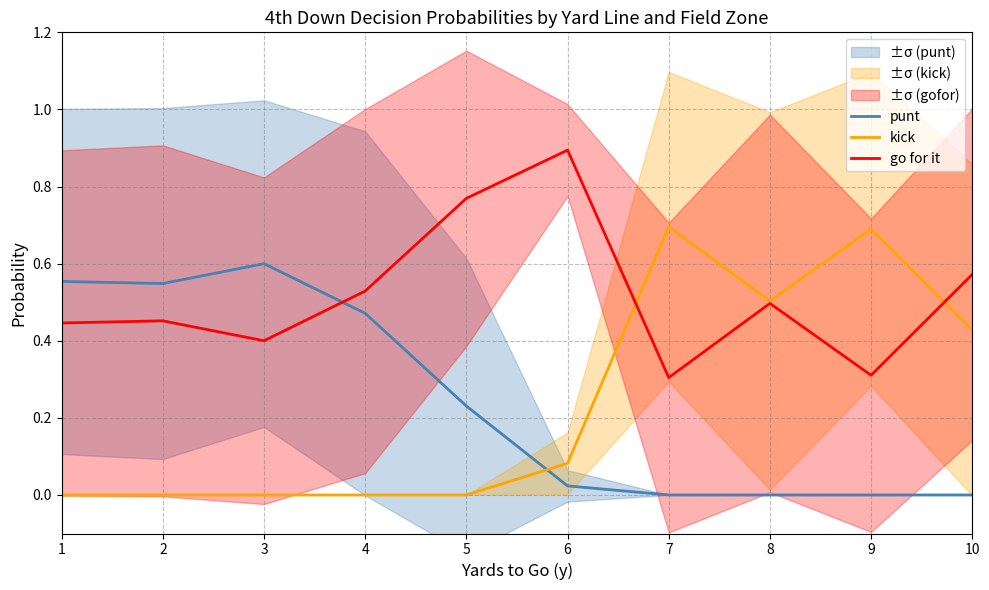

Reading left to right, transcribe all the data shown in this chart.

punt: 1=0.6	2=0.5	3=0.6	4=0.5	5=0.2	6=0.0	7=0.0	8=0.0	9=0.0	10=0.0
kick: 1=0.0	2=0.0	3=0.0	4=0.0	5=0.0	6=0.1	7=0.7	8=0.5	9=0.7	10=0.4
go for it: 1=0.4	2=0.5	3=0.4	4=0.5	5=0.8	6=0.9	7=0.3	8=0.5	9=0.3	10=0.6